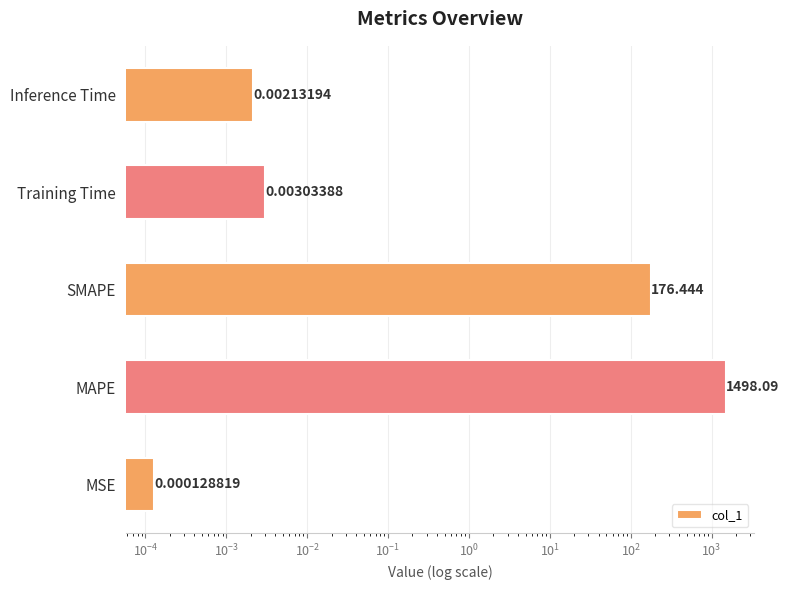

The chart shows a value of 0.0 at Inference Time. True or false?

False